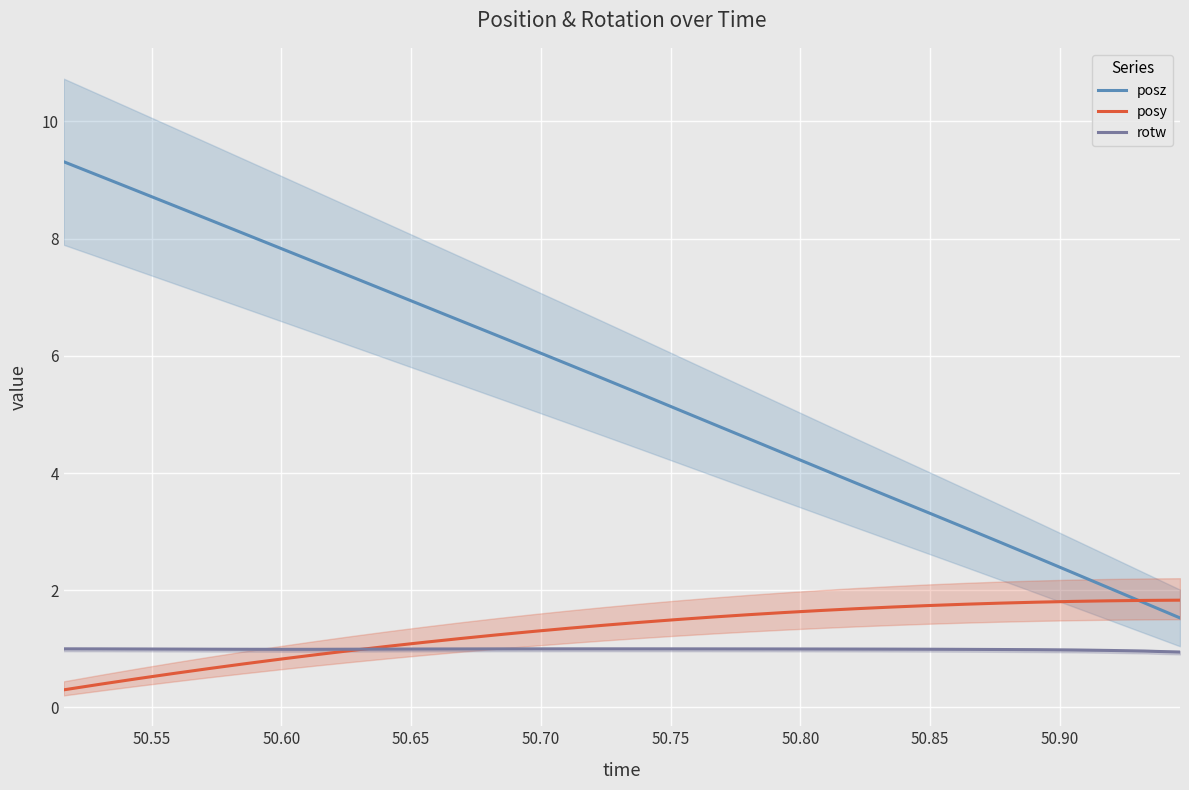

True or false: rotw and posz intersect in this chart.

False